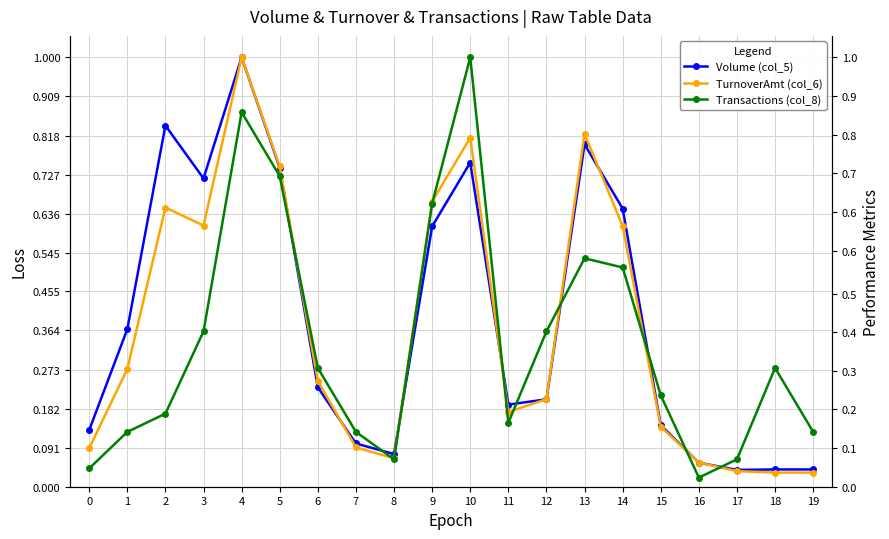

What is the sum of the TurnoverAmt (col_6) values at 4 and 8?

1.1